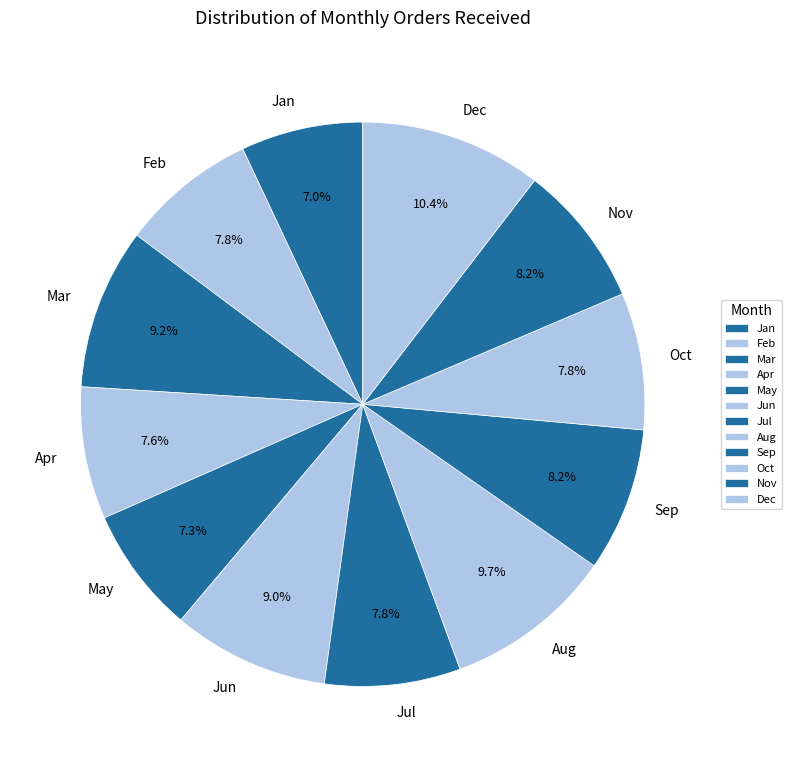

Which slice is the largest?

Dec